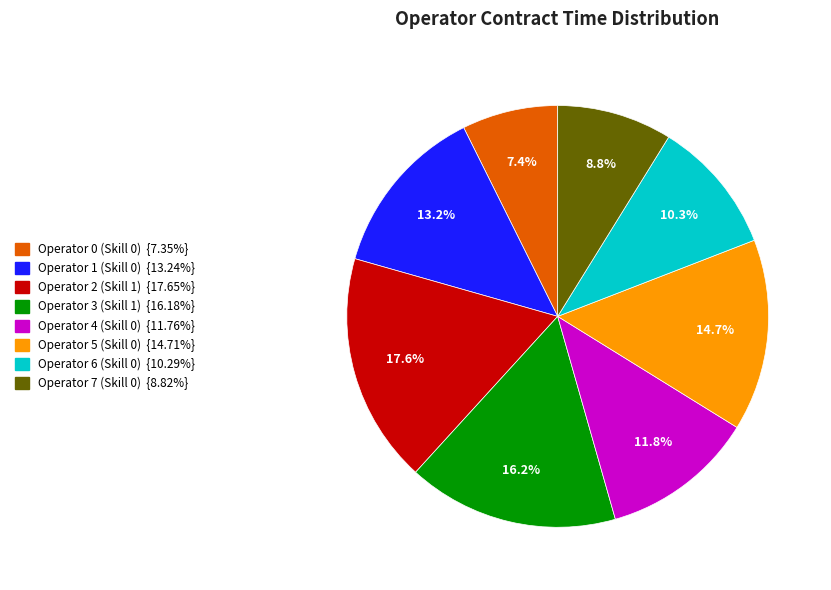

Is the sum of Operator 7 (Skill 0) and Operator 3 (Skill 1) greater than half?

No